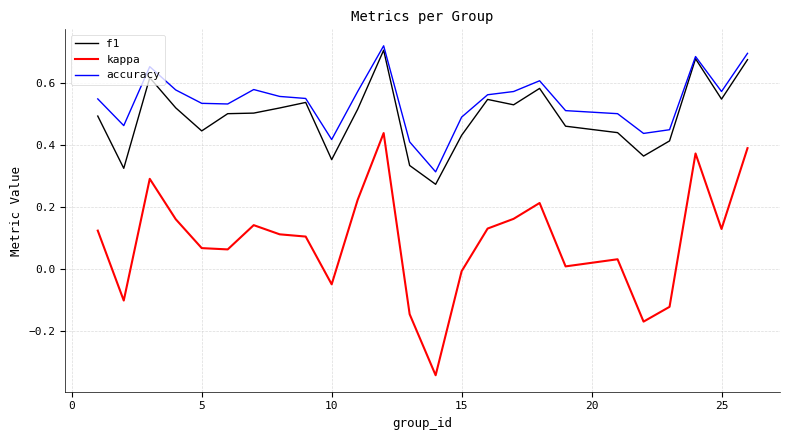

Which series has the largest total across all categories?

accuracy